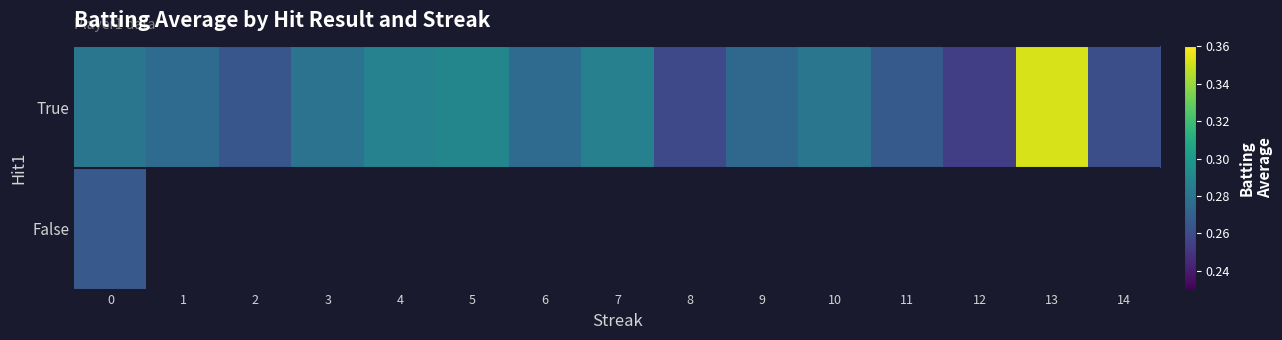

Is it true that False equals 0.1 at 0?

False